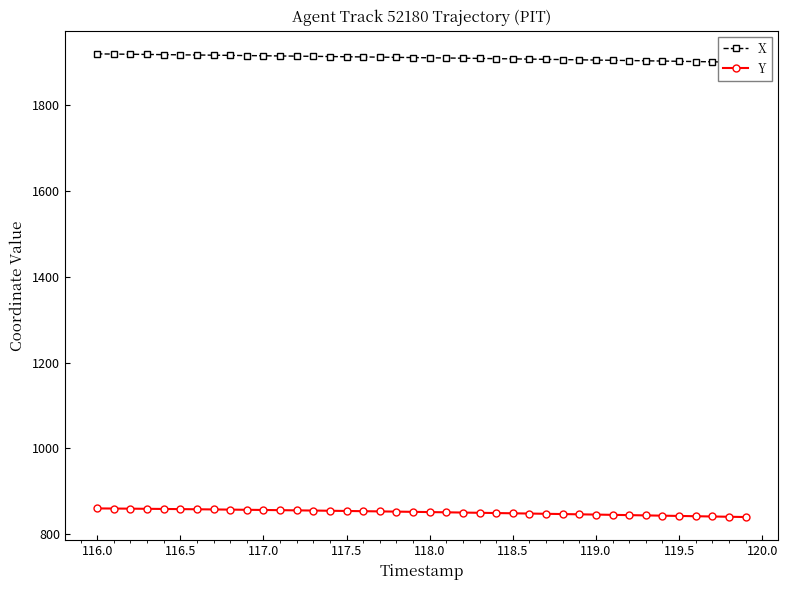

At how many categories does at least one series exceed 1447?

40